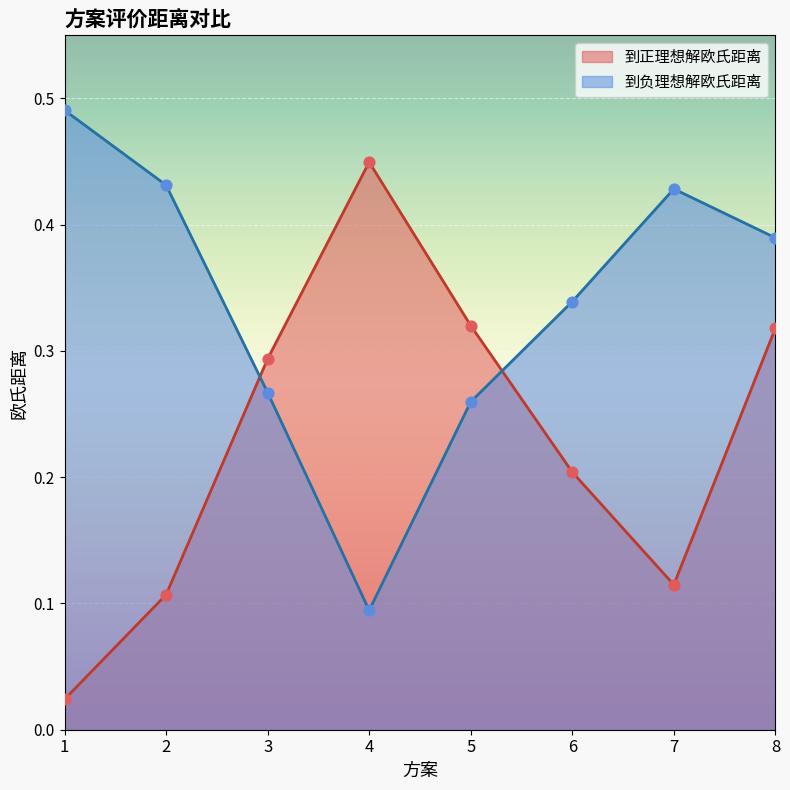

What is the total value across all series at 7?

0.5